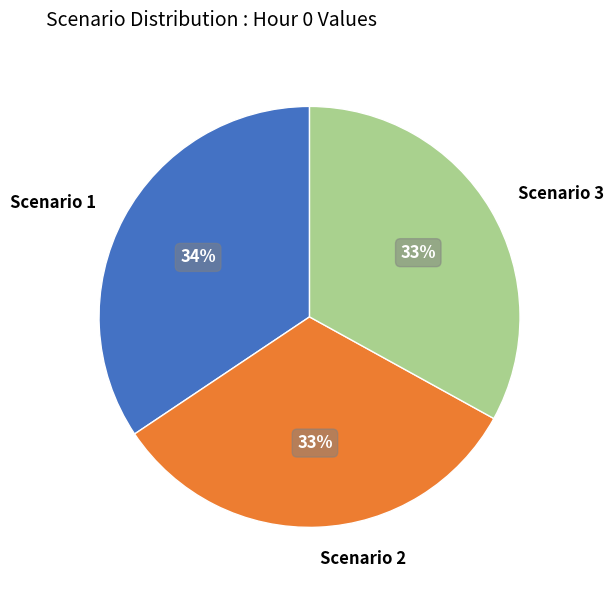

Count the number of slices in the pie.

3